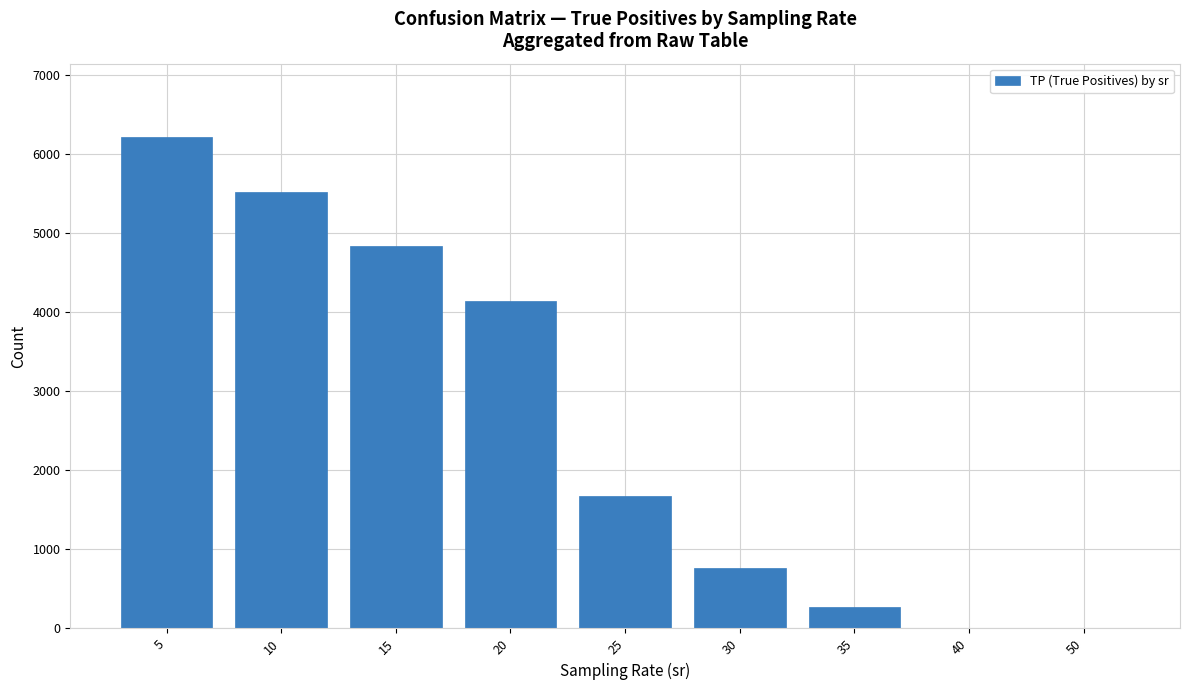

At which label does the data first exceed 1671?

5